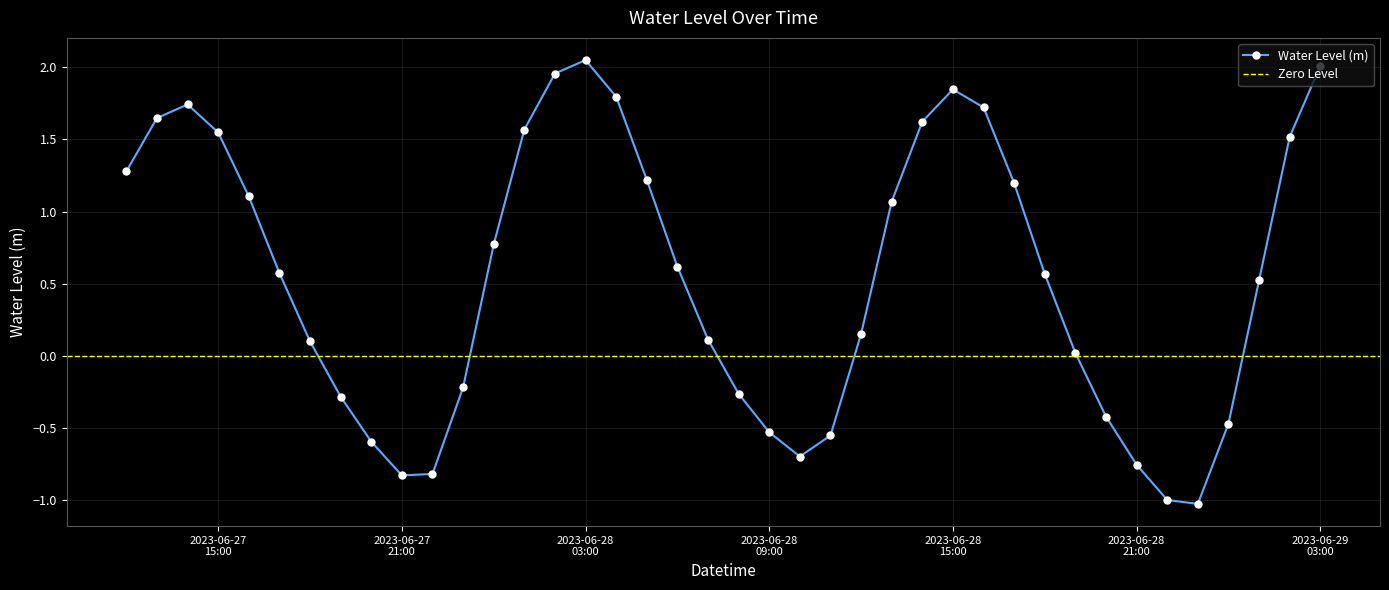

In Water Level (m), how many points are lower than both neighbors (excluding endpoints)?

3